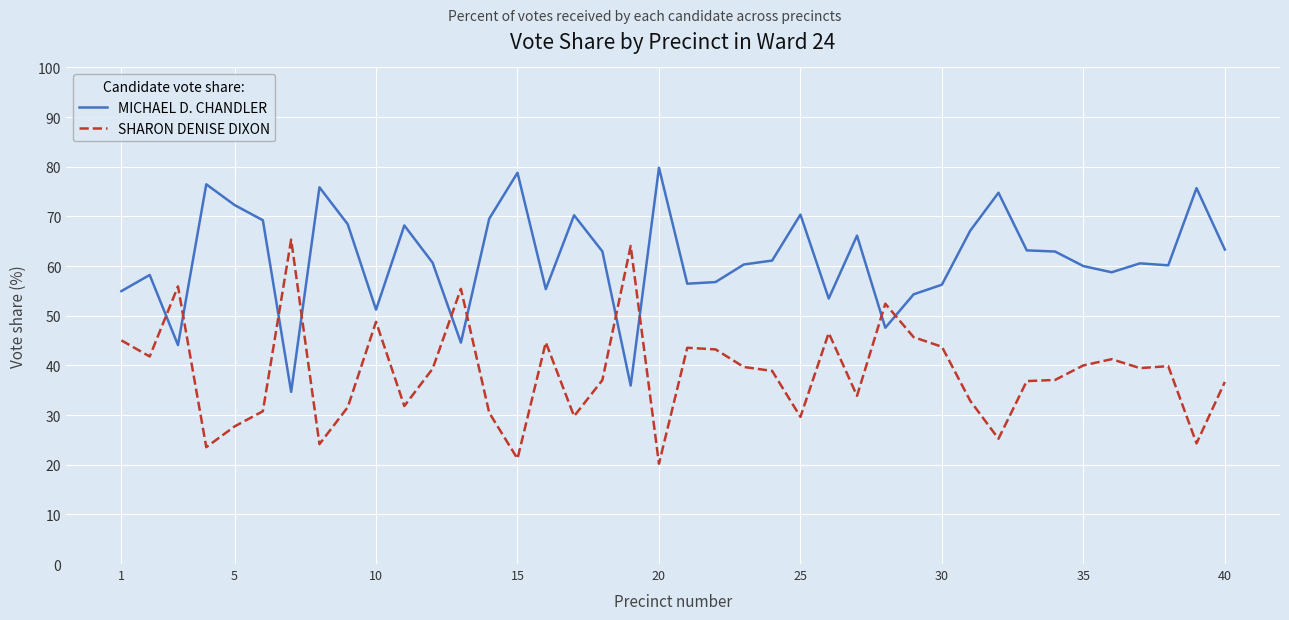

Which series has the largest total across all categories?

MICHAEL D. CHANDLER